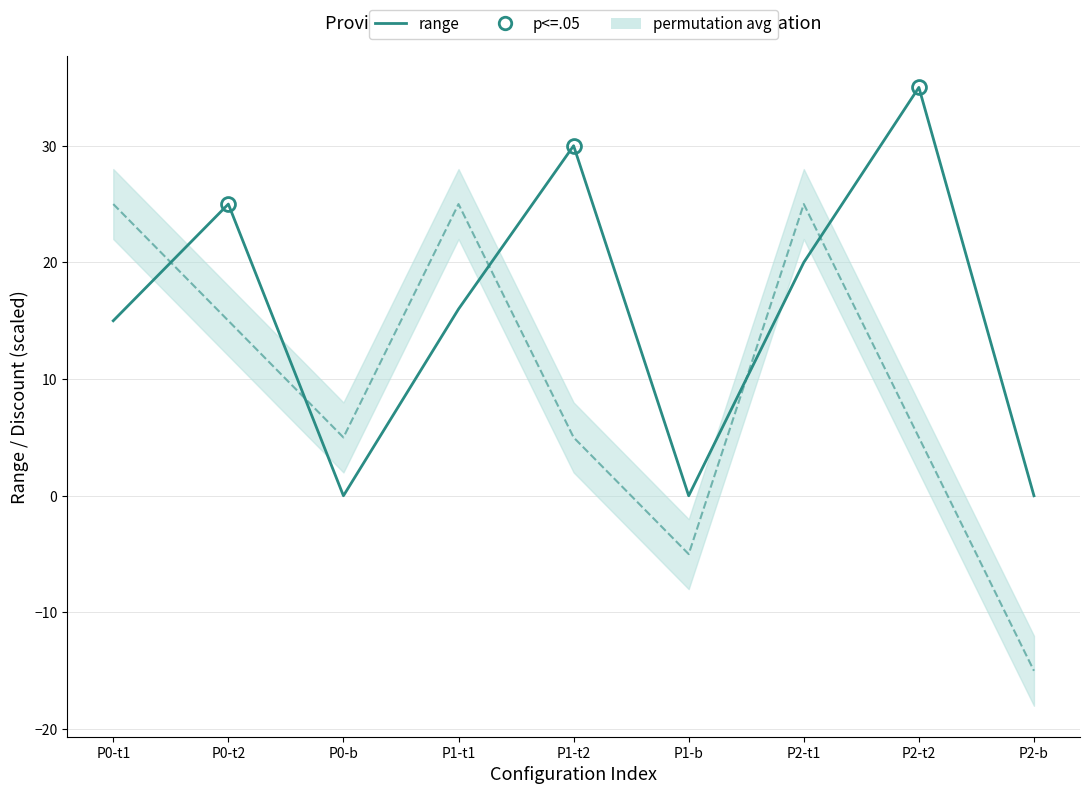

What is the total value across all series at P0-b?

5.0